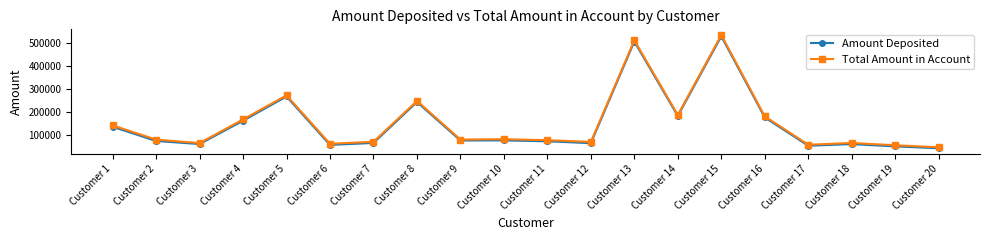

Where is the first local maximum for Total Amount in Account?

Customer 5